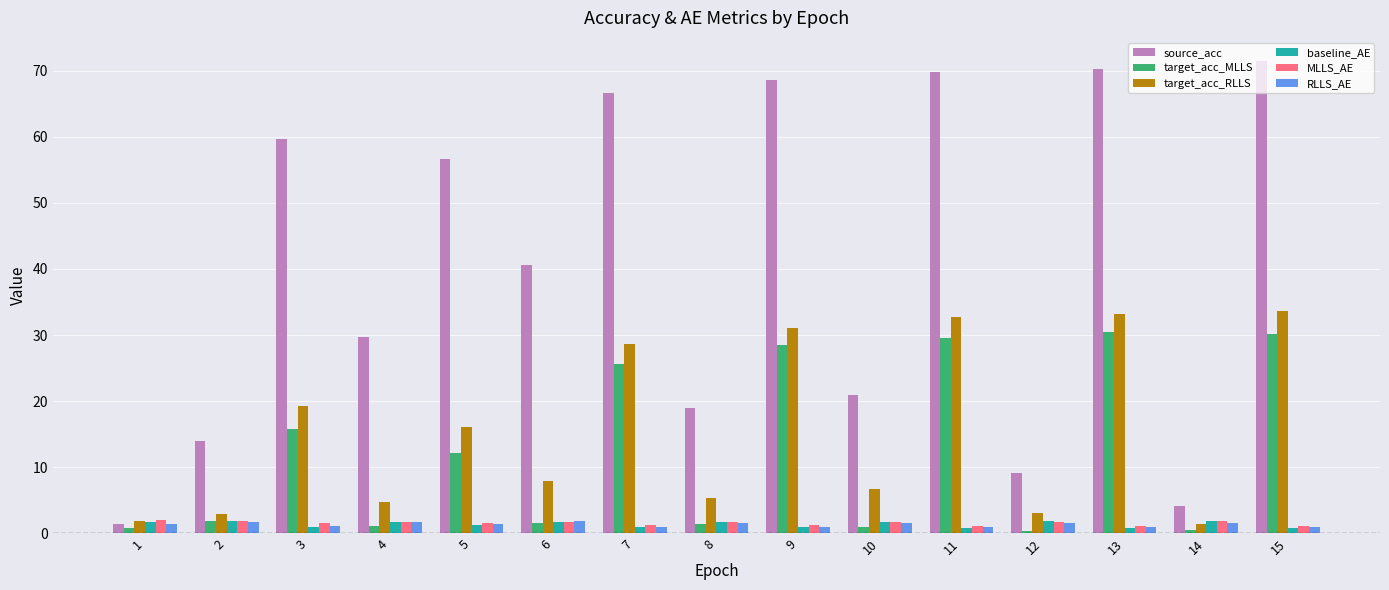

How many categories are shown in the chart?

15